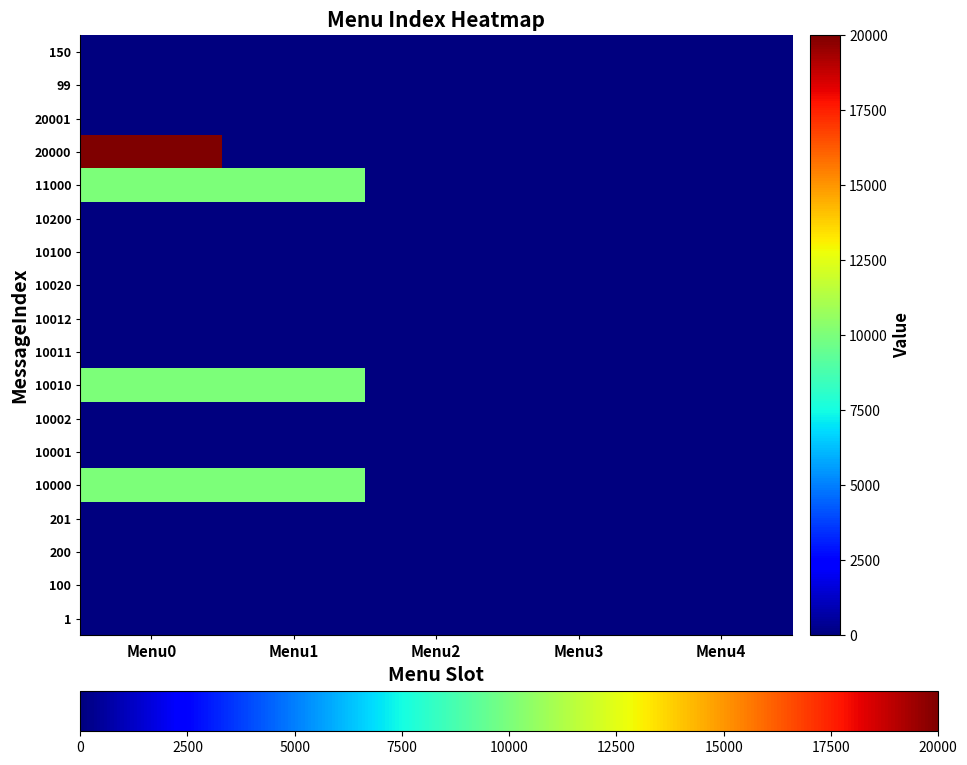

Rank the series by their maximum value, from highest to lowest.

20000, 10010, 11000, 10000, 1, 100, 200, 201, 10001, 10002, 10011, 10012, 10020, 10100, 10200, 20001, 99, 150